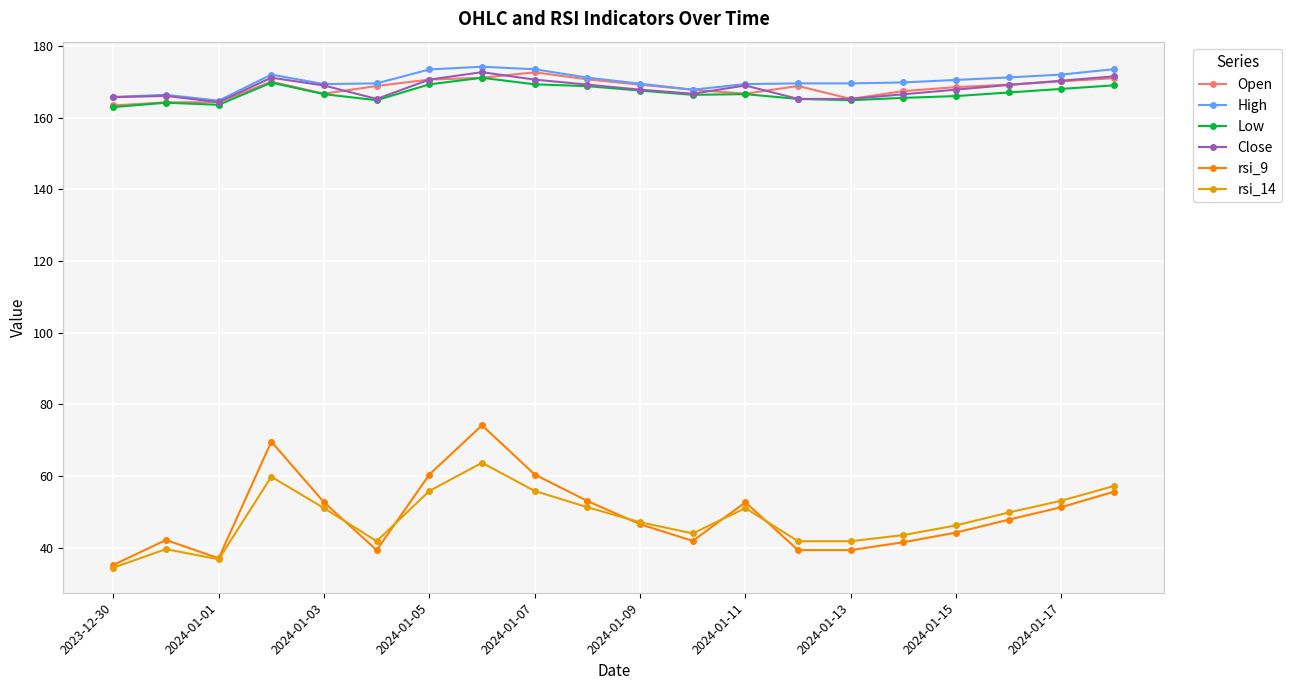

True or false: rsi_9 has more than 2 points higher than both neighbors.

True